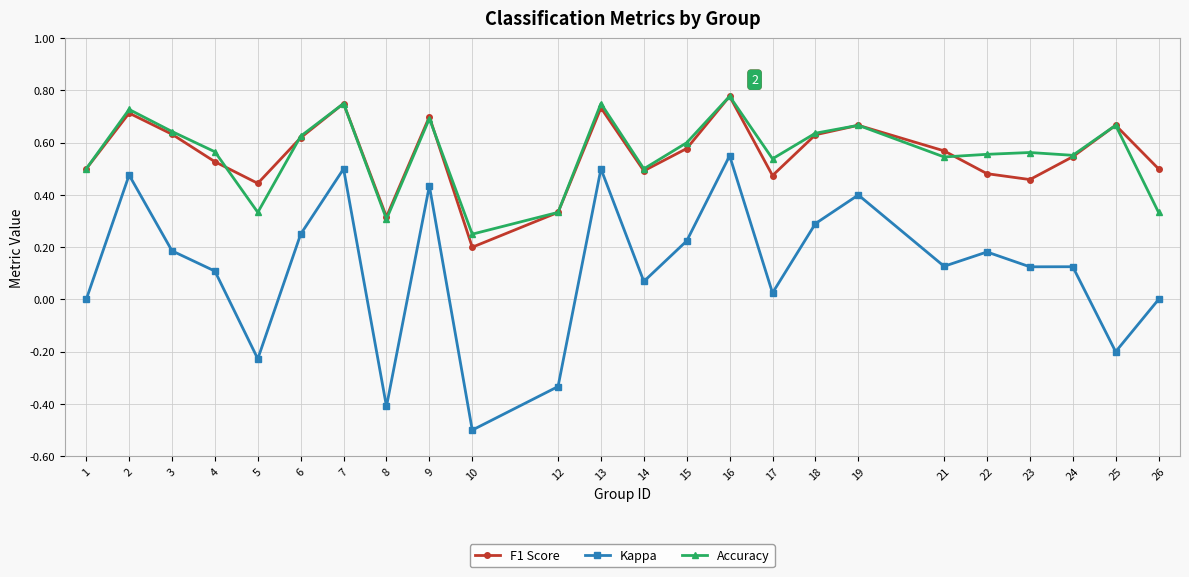

What are all the series names shown in the legend?

F1 Score, Kappa, Accuracy